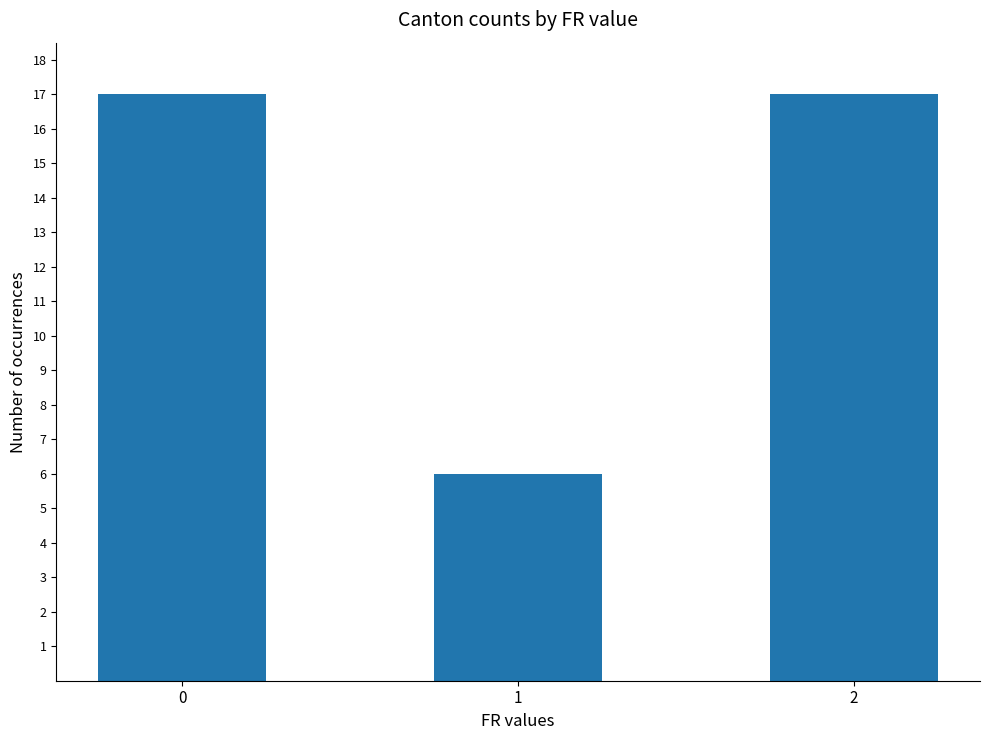

Is it true that the value at 0 is 17?

True